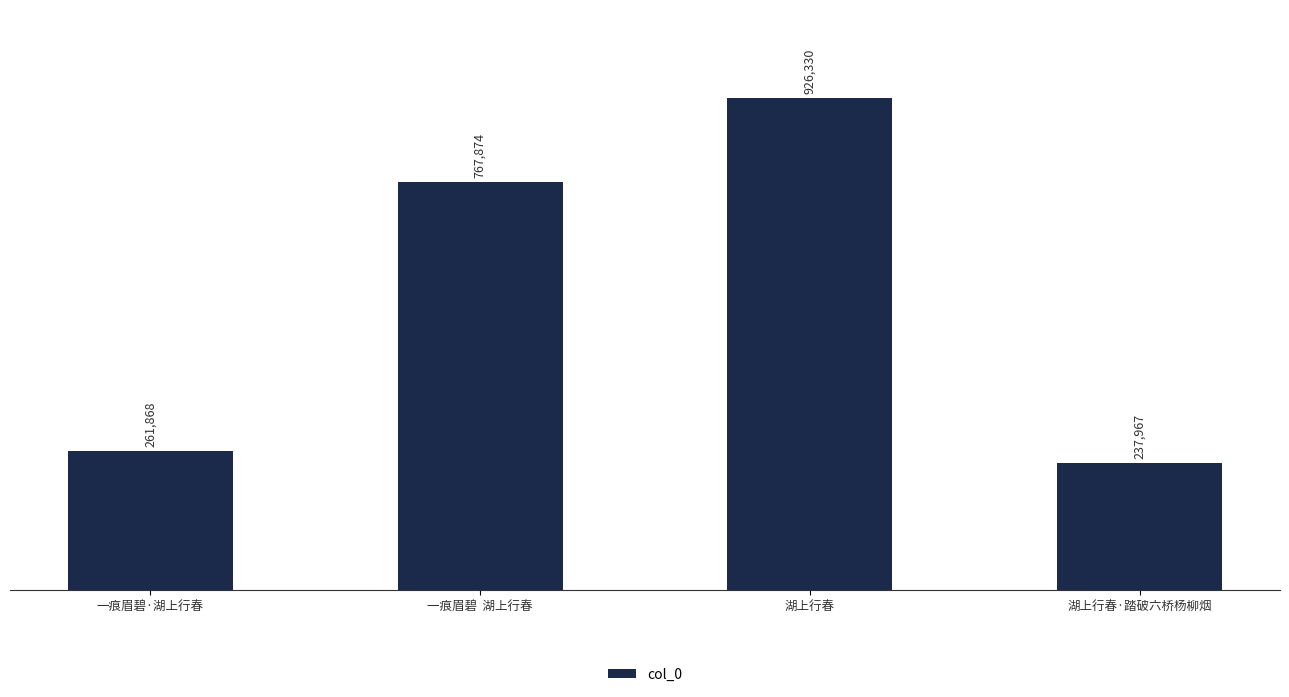

What is the sum of the values at 一痕眉碧·湖上行春 and 湖上行春?

1188198